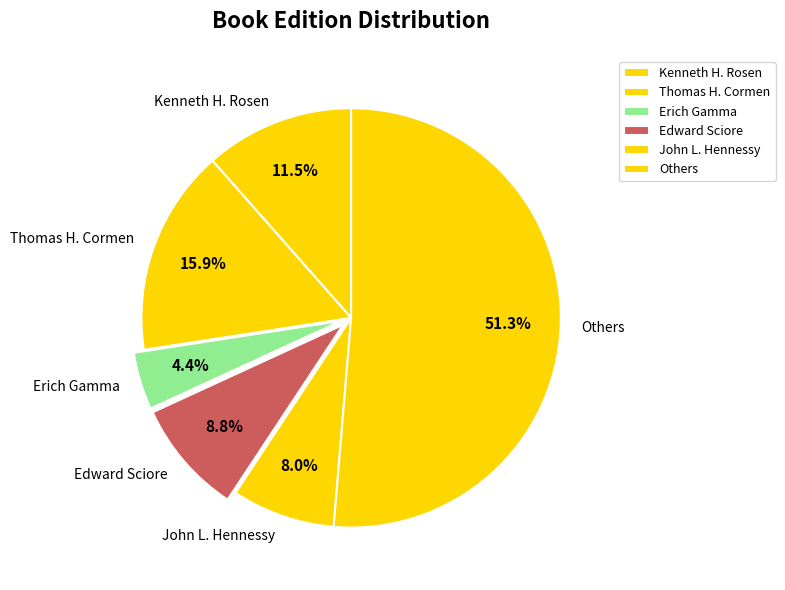

Combined, do Thomas H. Cormen and Erich Gamma account for over 50%?

No